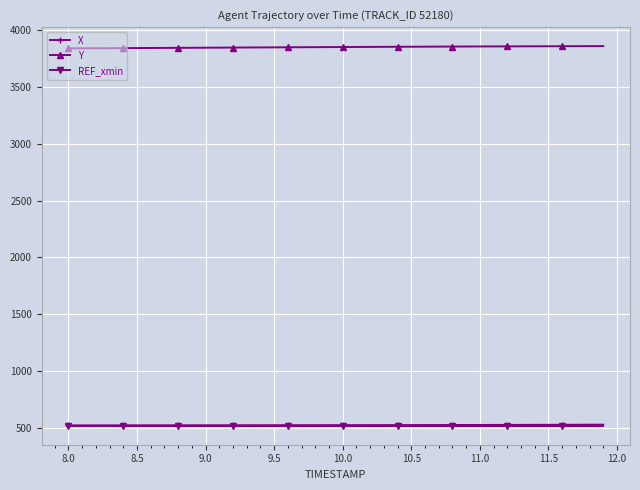

Which series has the largest total across all categories?

Y